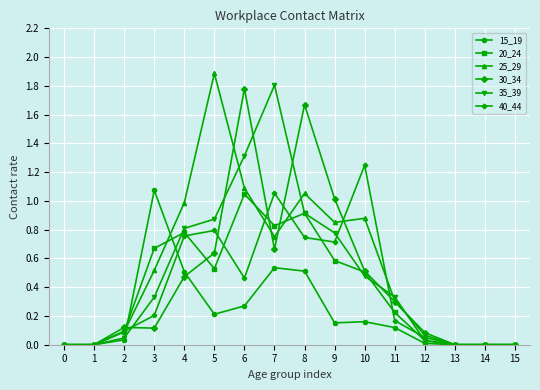

How many data points does each series have?

16